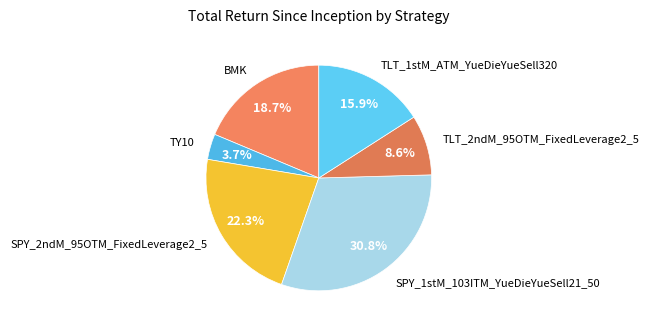

How many segments does this pie chart have?

6